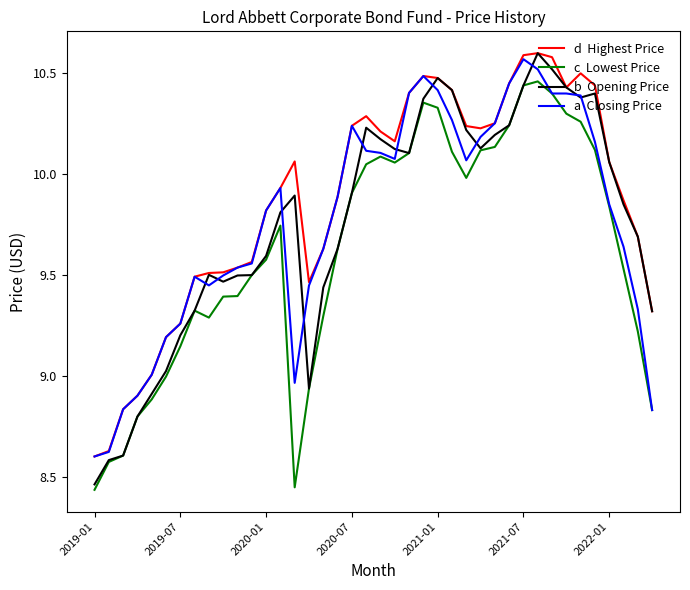

How many lines are shown in the chart?

4